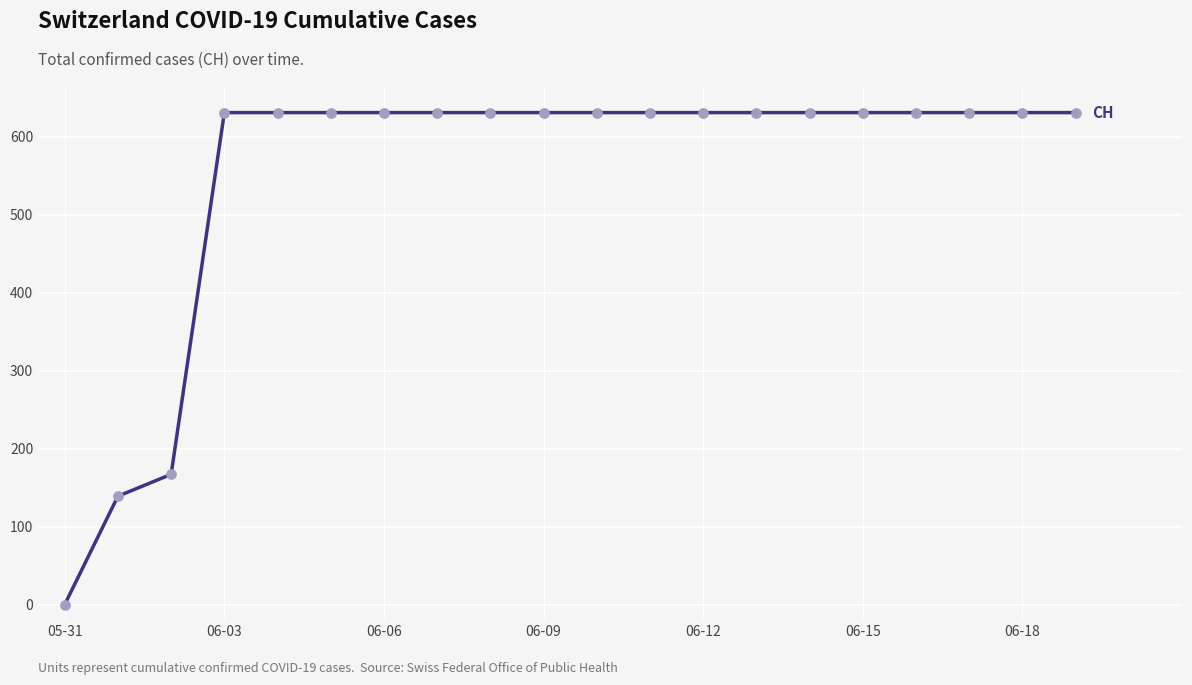

What is the greatest value displayed?

631